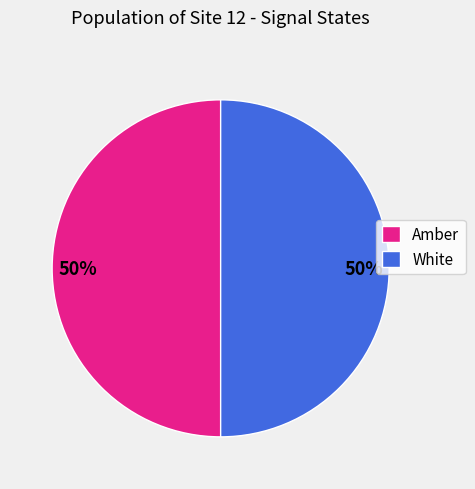

Do White and Amber together represent more than half of the pie?

Yes